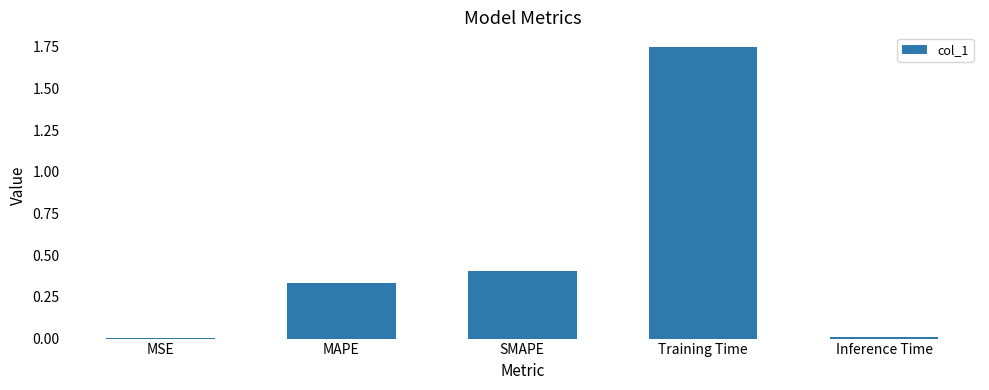

Which label corresponds to the largest value in the chart?

Training Time